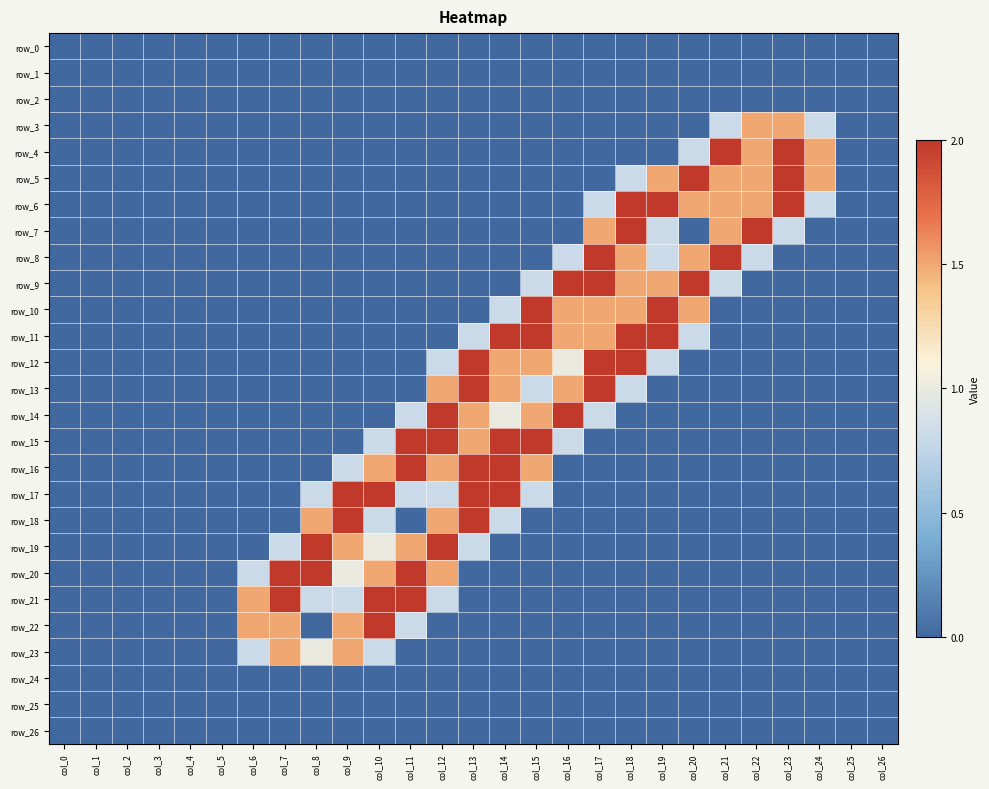

At col_18, list the series in order from smallest to largest.

row_0, row_1, row_2, row_3, row_4, row_14, row_15, row_16, row_17, row_18, row_19, row_20, row_21, row_22, row_23, row_24, row_25, row_26, row_5, row_13, row_8, row_9, row_10, row_6, row_7, row_11, row_12